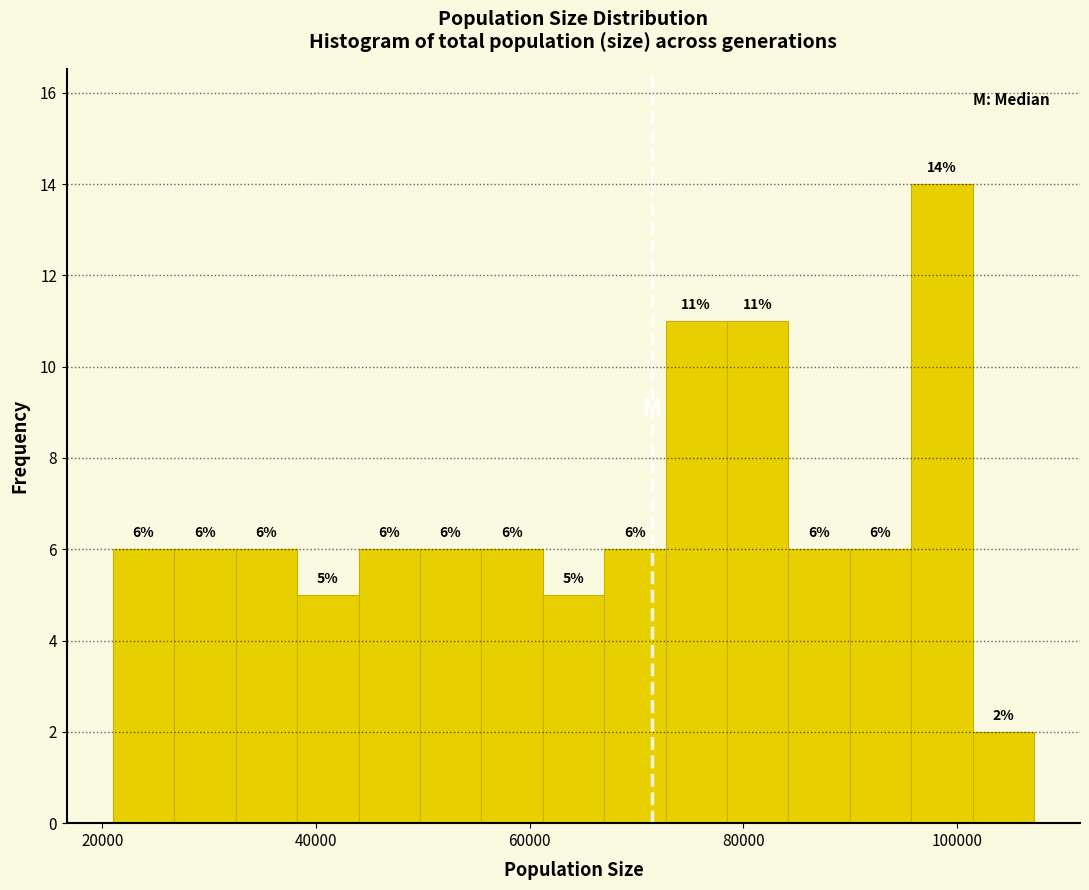

Read against the x-axis, roughly where is the centre of the tallest bar?

98000